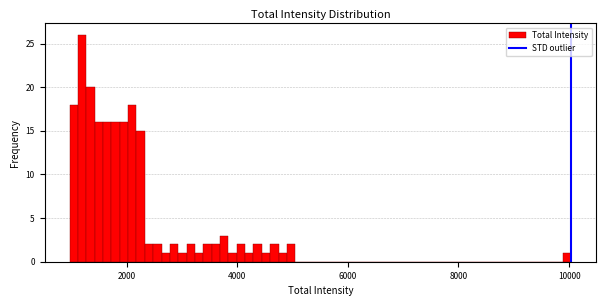

Around what value on the x-axis is the tallest bar? Give the approximate position of its centre, as read against the axis.

1200